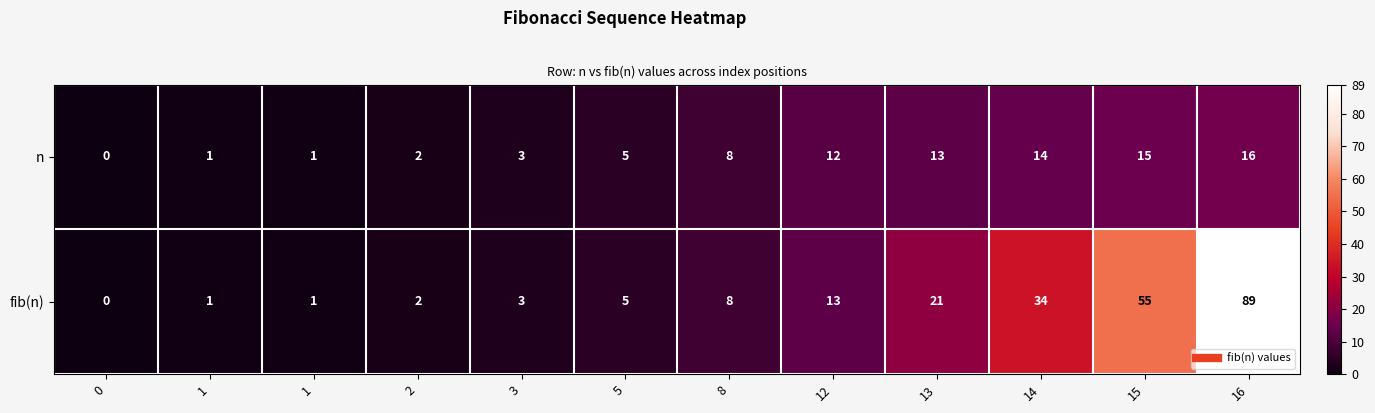

How many data points in fib(n) are less than 8?

6